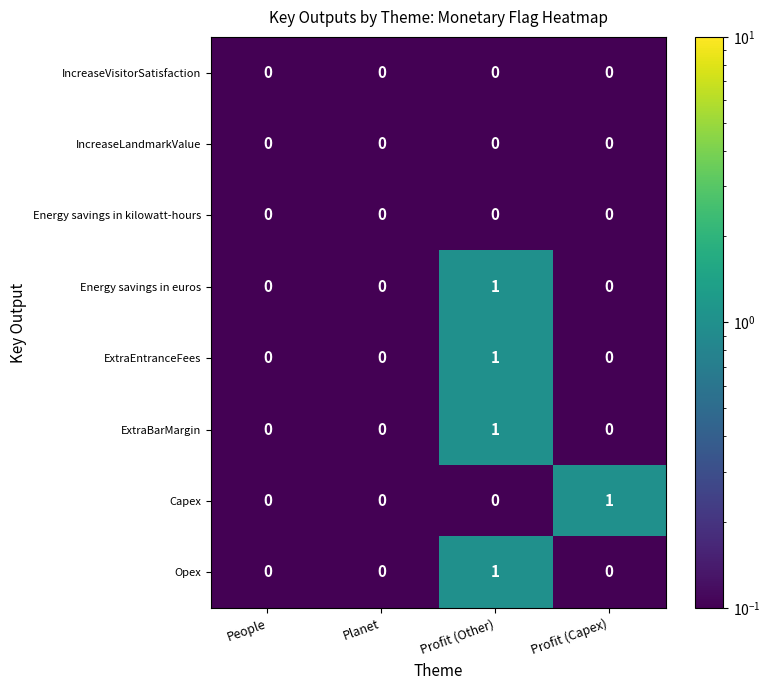

At which category is the sum across all series the highest?

Profit (Other)